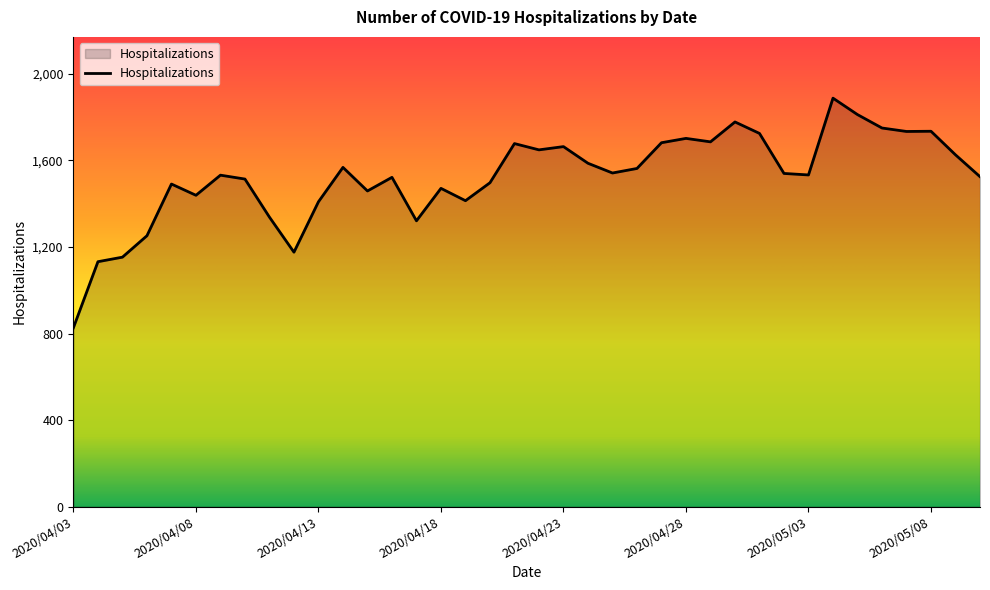

What is the maximum value shown in the chart?

1888